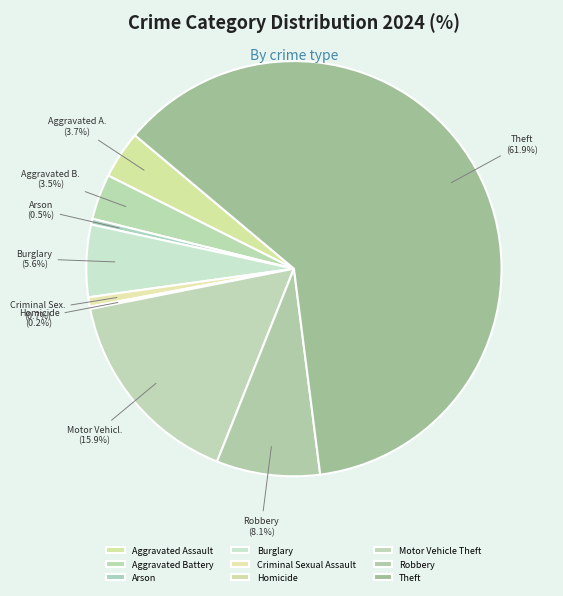

Is the sum of Aggravated Battery and Burglary greater than half?

No